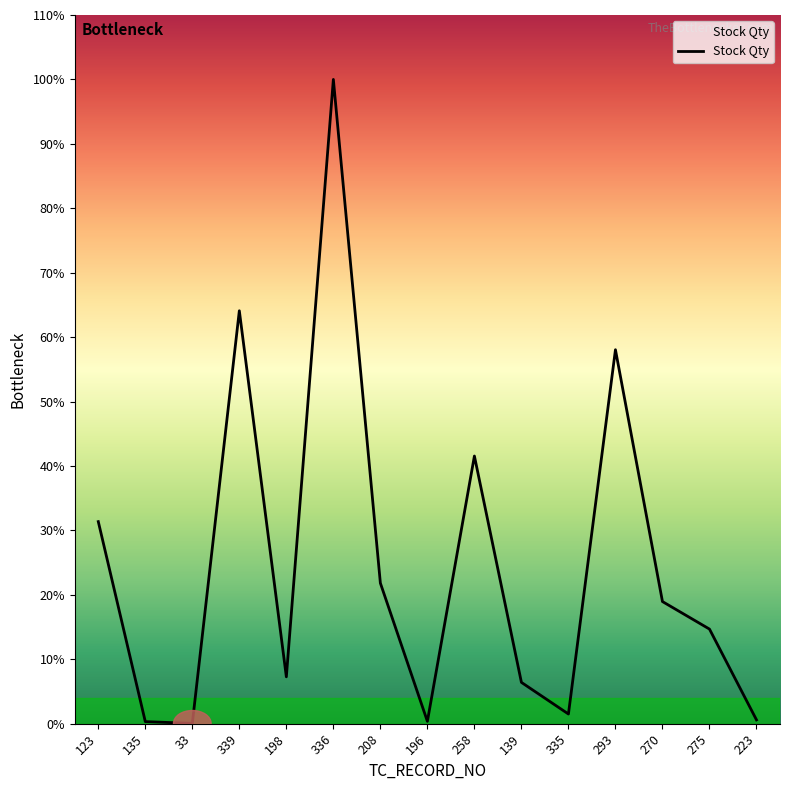

What is the minimum value shown in the chart?

1